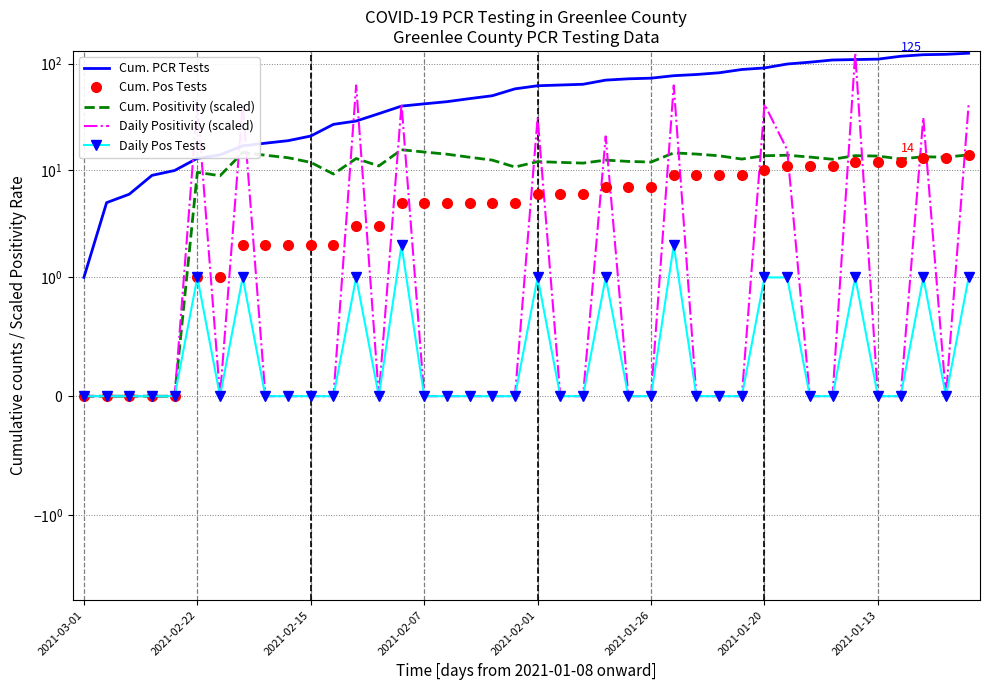

At which category does the chart reach its peak across all series?

39